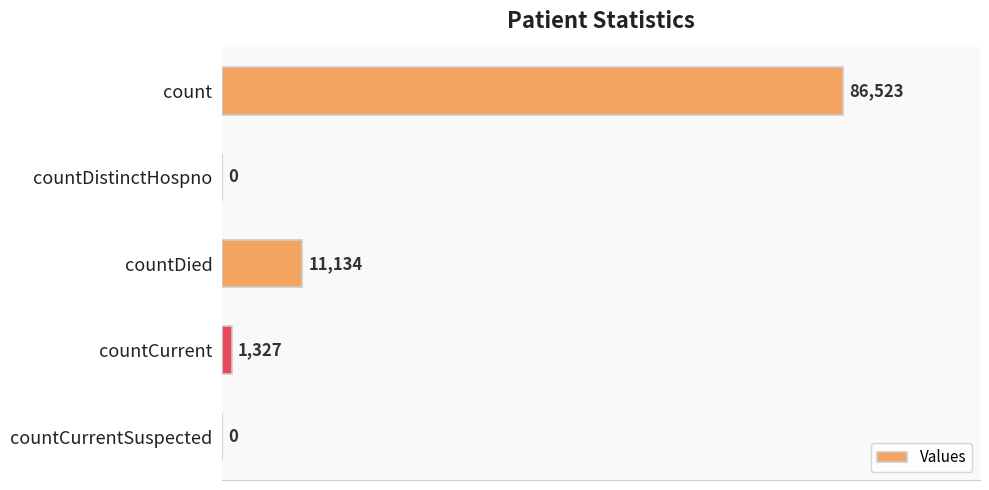

Are the bars grouped side by side (vs. stacked)?

No